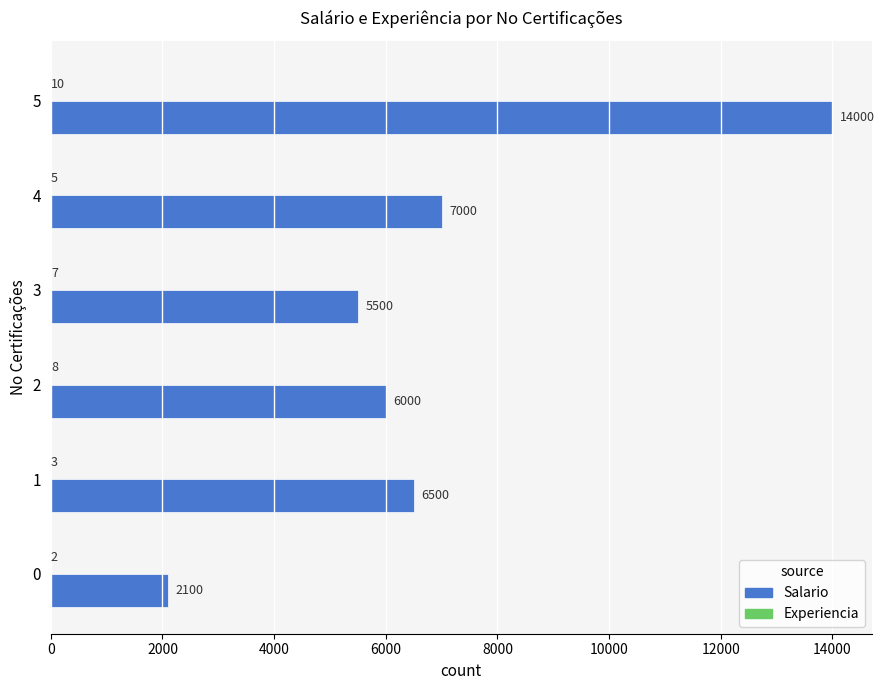

Which series changed the most between 1 and 4?

Salario